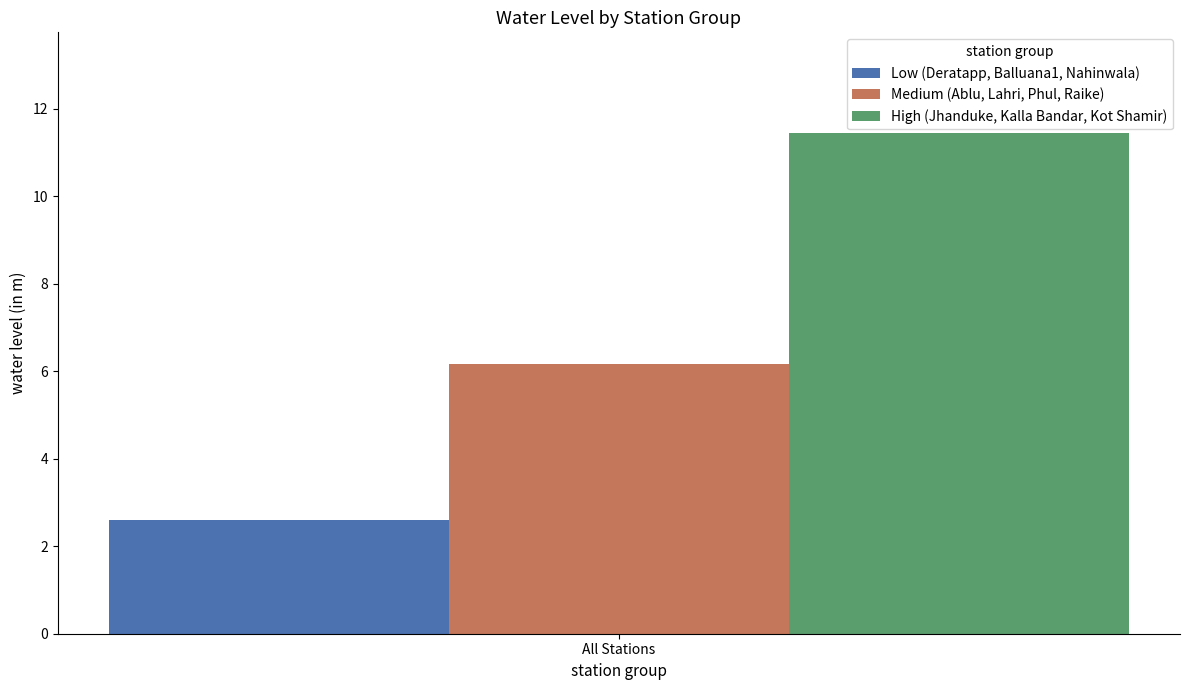

What is the smallest value displayed?

2.6